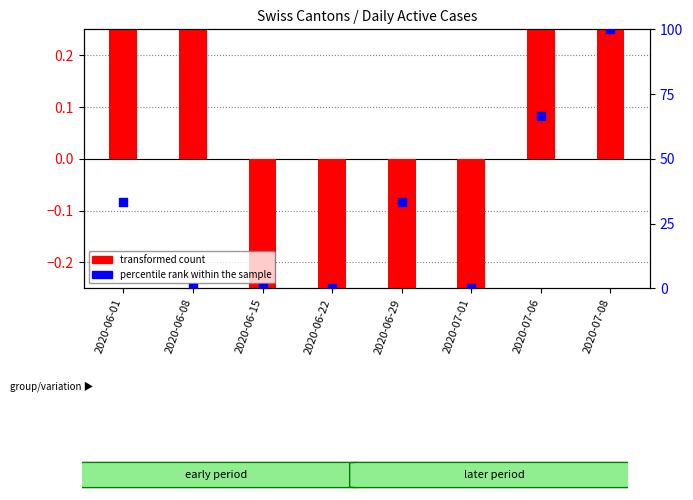

Which series has the largest Y range (max minus min)?

percentile rank within the sample